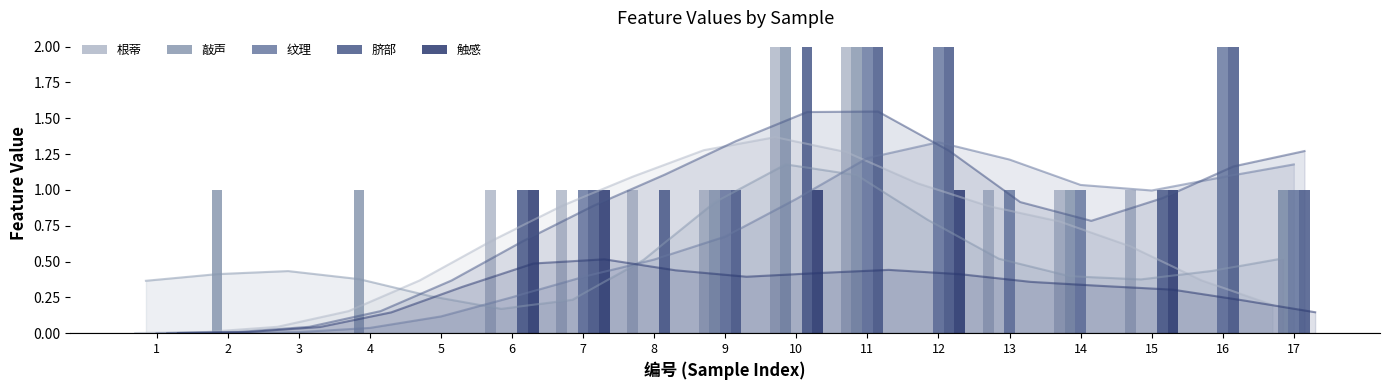

Which series has the largest total across all categories?

脐部